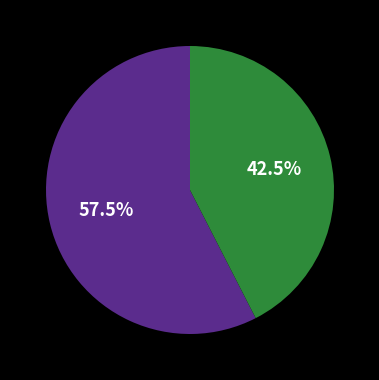

Is there a majority slice in this chart?

Yes